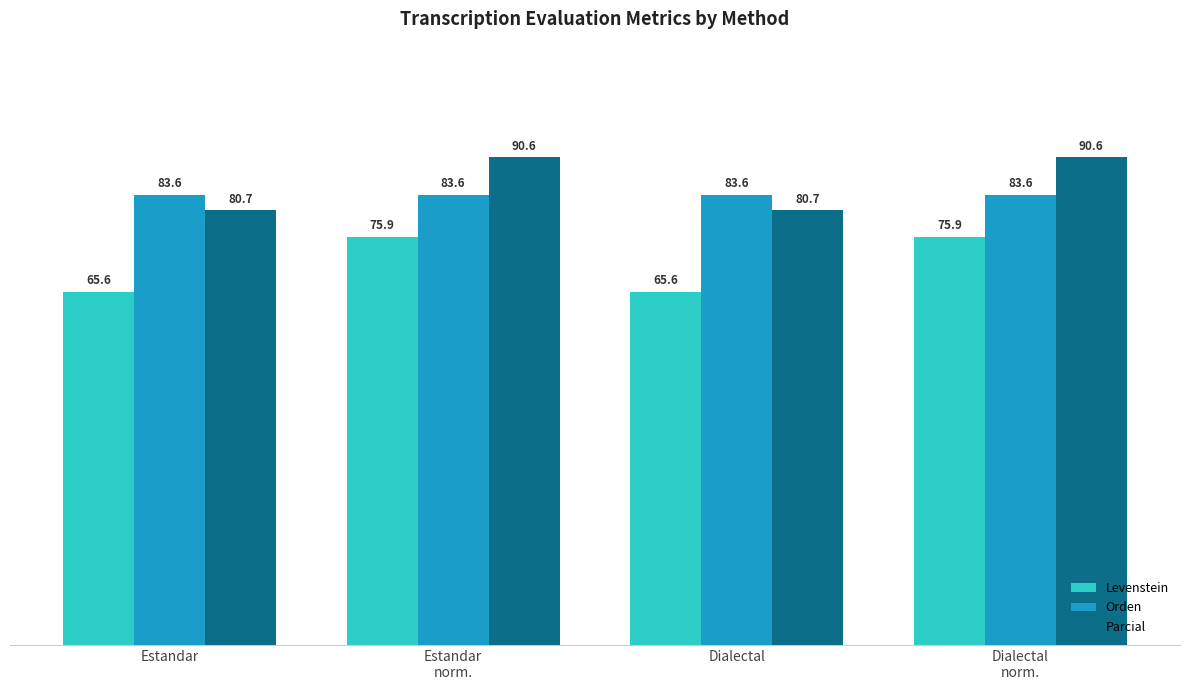

True or false: Levenstein has a value of 65.6 at Estandar.

True